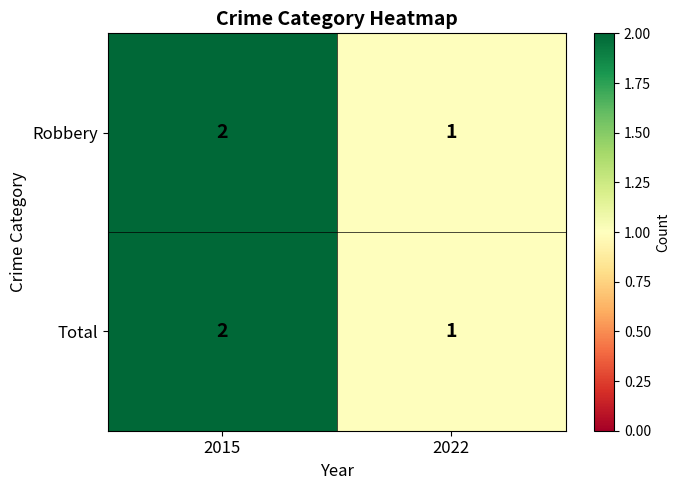

How many series are shown in this chart?

2